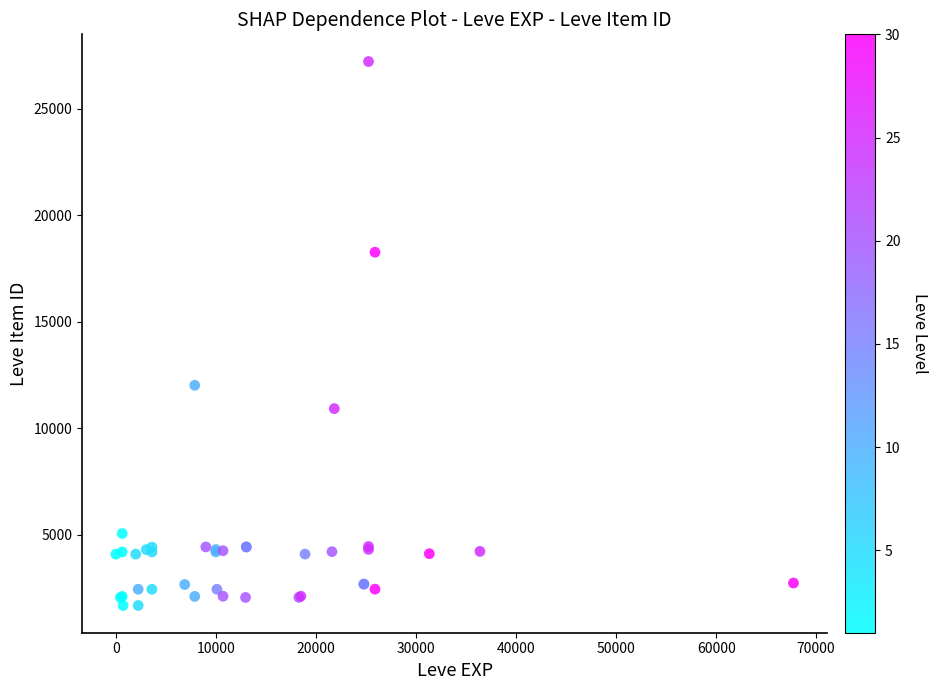

What Y value in the scatter plot is closest to 14448?

12018